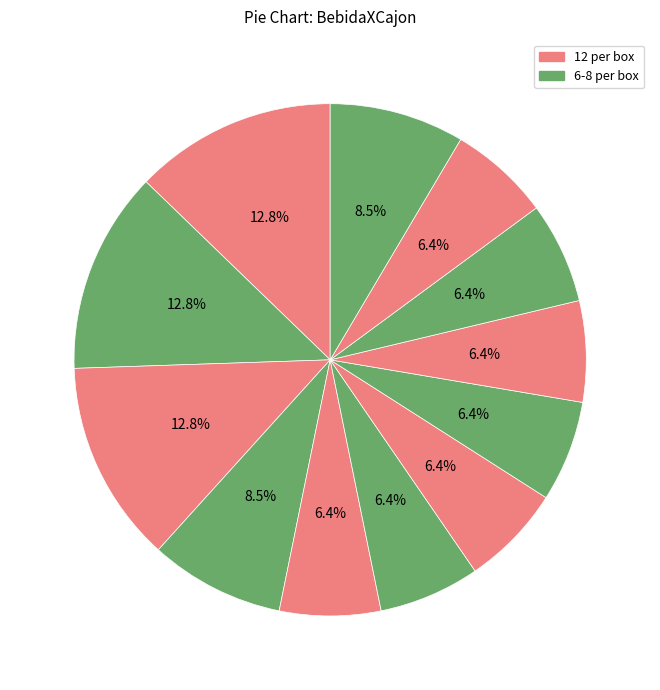

How many slices are in this pie chart?

12